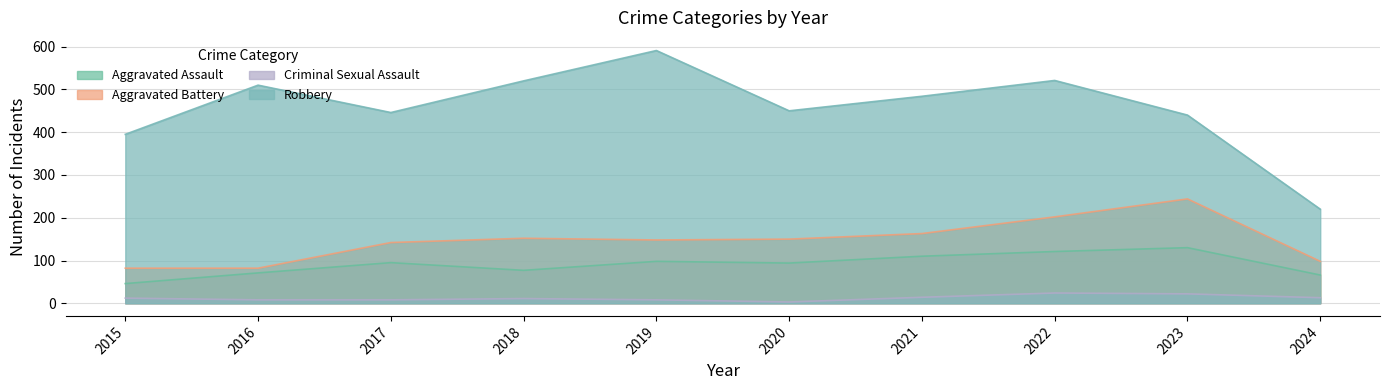

Does the chart display data point markers on the line(s)?

No